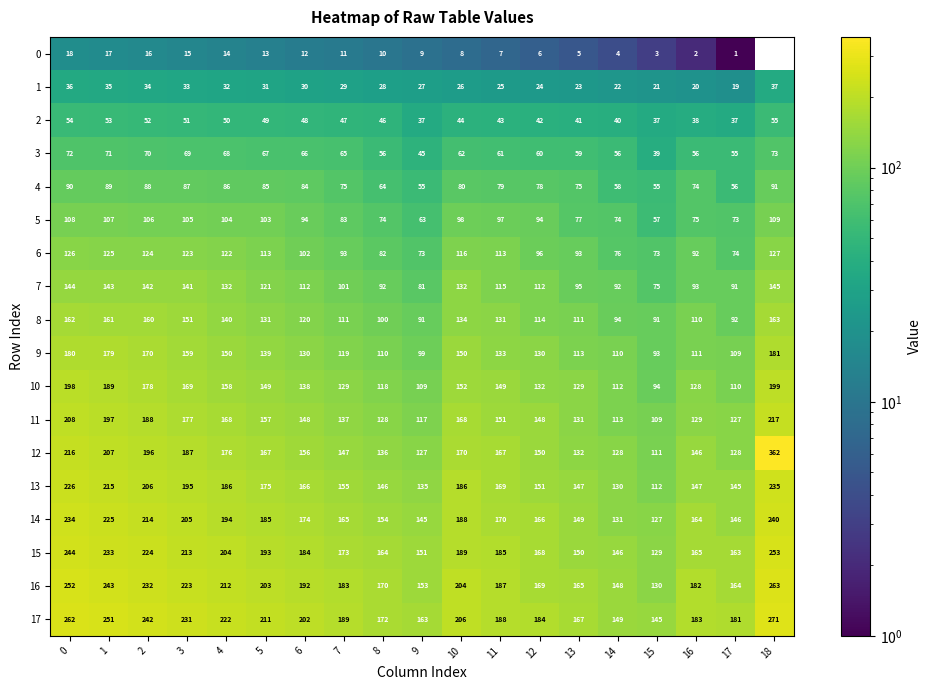

What is the minimum value for 16?

130